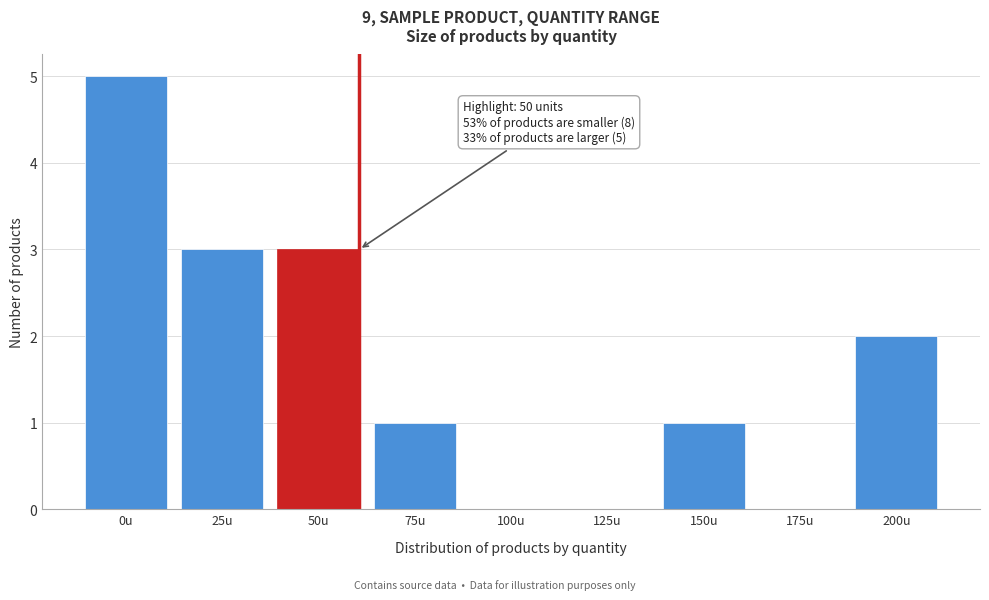

Reading right to left, what are all the values shown in this chart?

200u=2	175u=0	150u=1	125u=0	100u=0	75u=1	50u=3	25u=3	0u=5